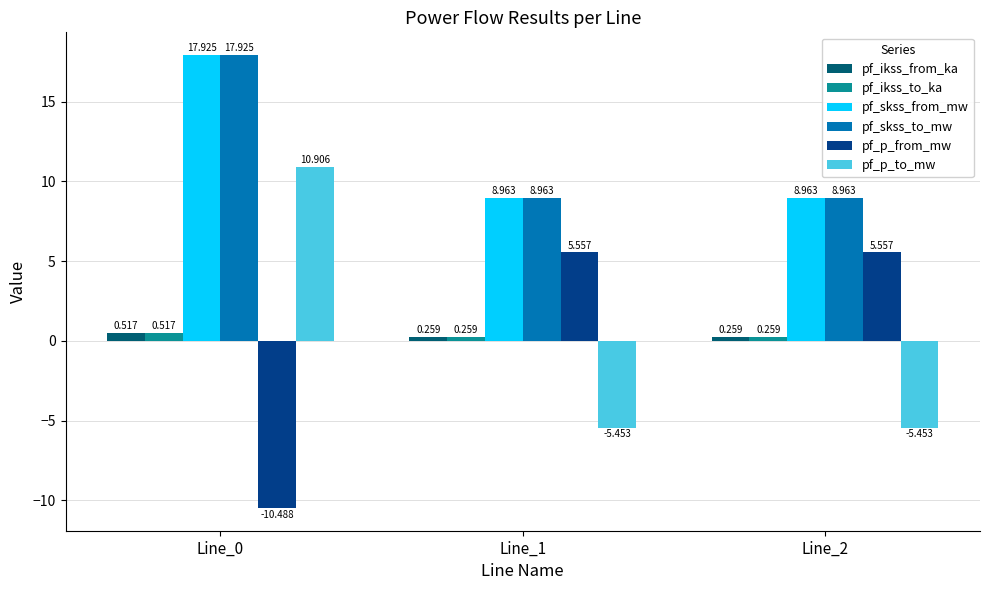

What is the average value of the pf_p_from_mw series?

0.2